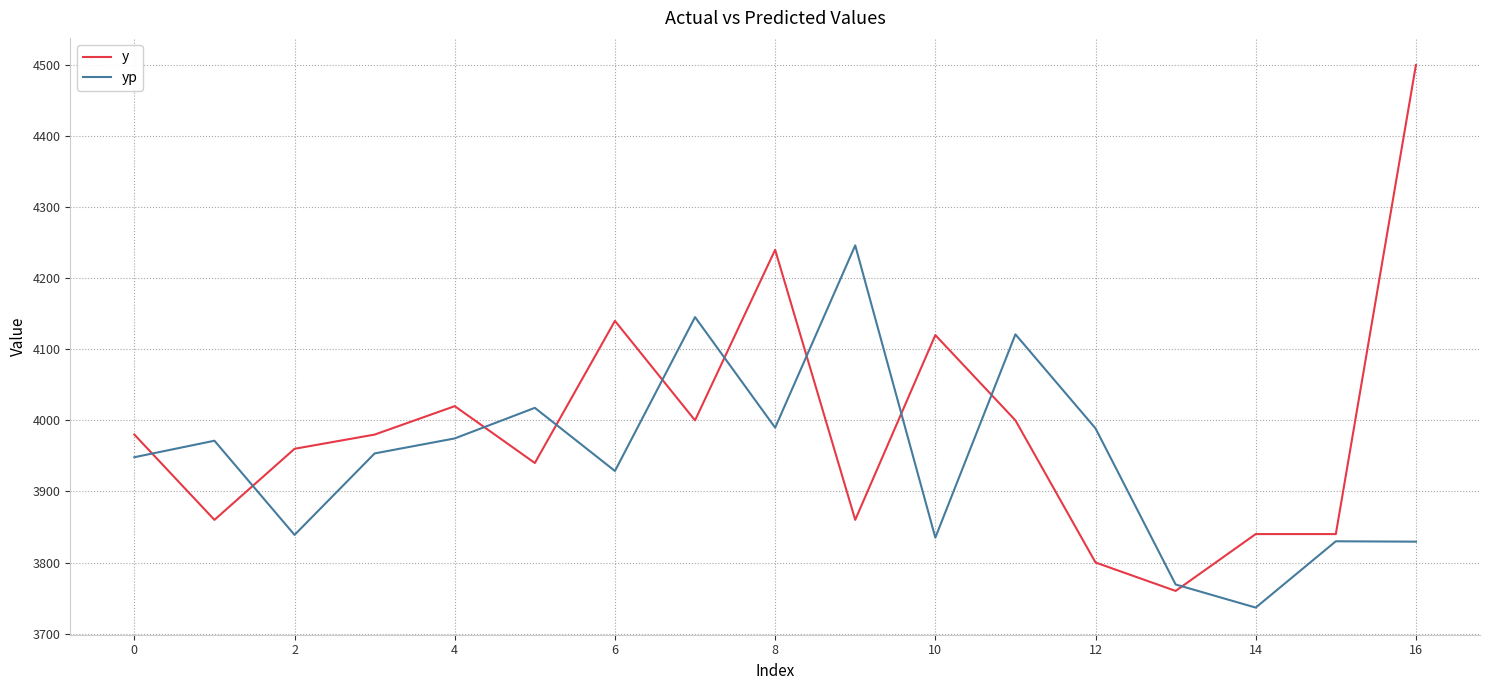

What is the minimum value for y?

3760.0